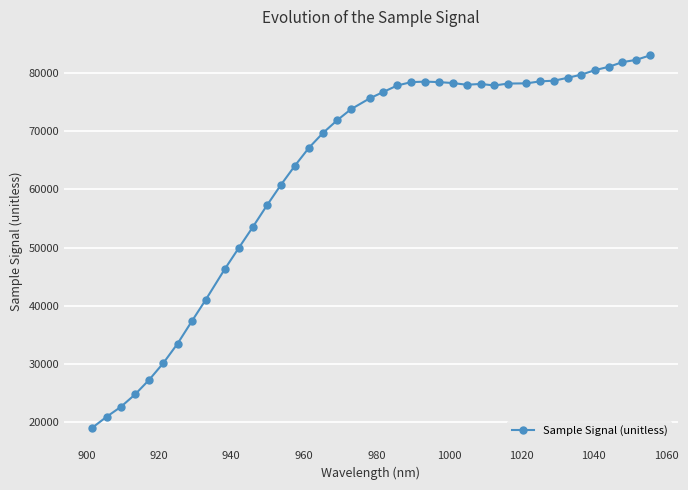

What is the smallest value displayed?

19042